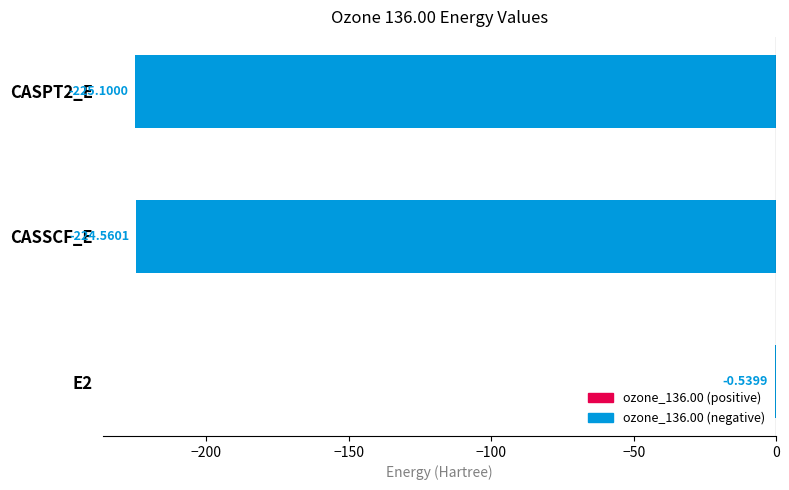

Between CASPT2_E and E2, which is larger?

E2